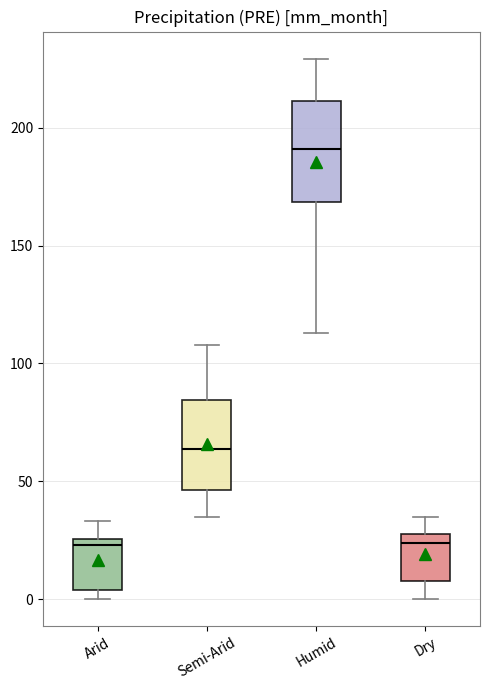

Reading left to right, transcribe this box plot: for each box, give where its median line is, the range the box spans, and where its two whiskers end, as read against the y-axis. The values are not printed on the chart, so give them approximately, as read against the axis.

Arid: median 25 (just below the box's upper edge), box 5 to 25, whiskers 0 to 35
Semi-Arid: median 65, box 45 to 85, whiskers 35 to 110
Humid: median 190, box 170 to 210, whiskers 115 to 230
Dry: median 25, box 10 to 30, whiskers 0 to 35